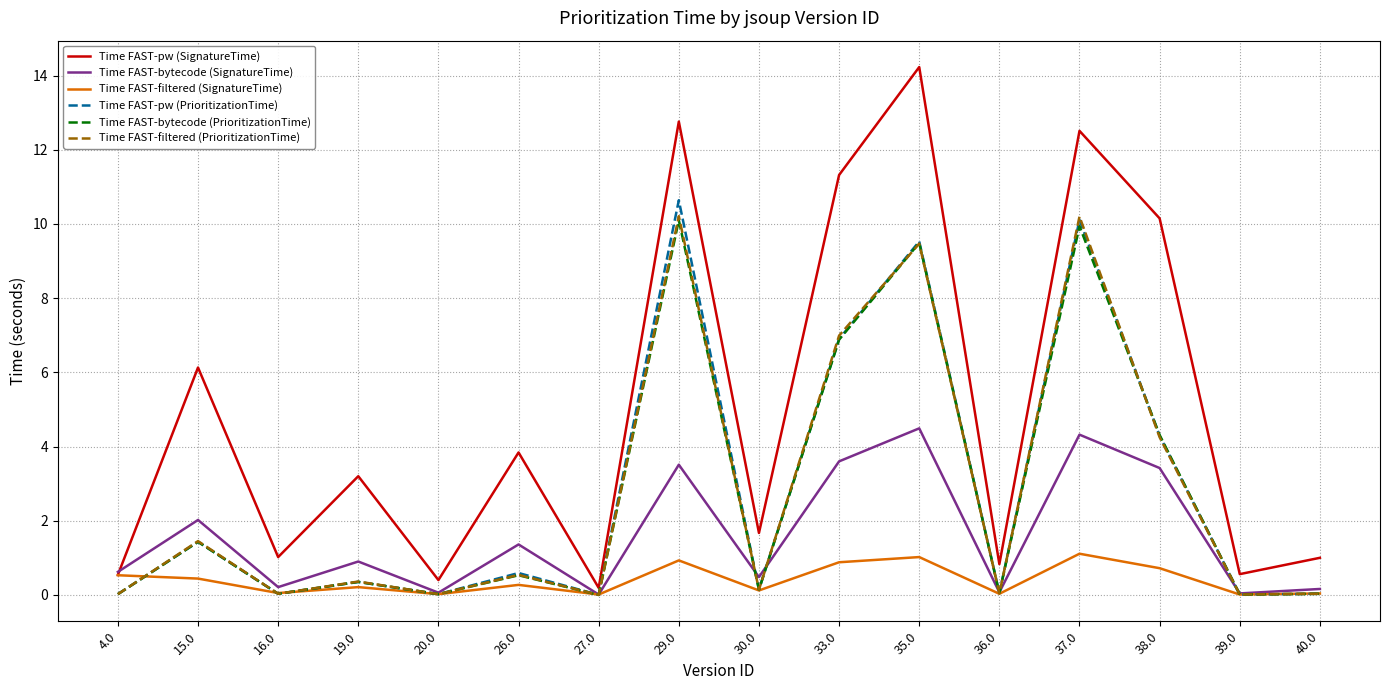

What is the difference between the Time FAST-filtered (SignatureTime) values at 37.0 and 15.0?

0.7